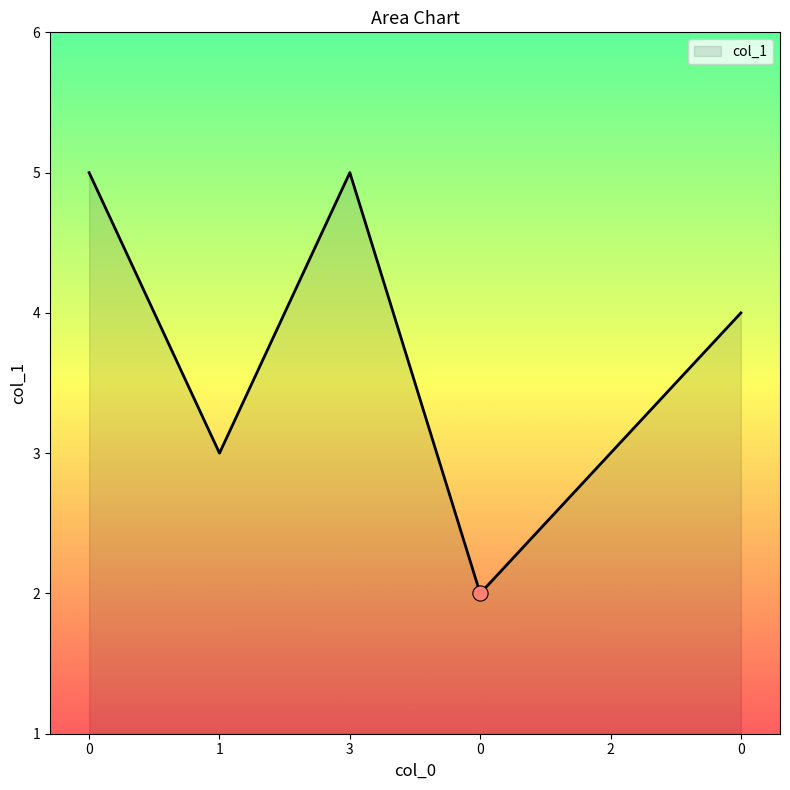

Approximately how many times larger is the value at 1 compared to 0?

0.6